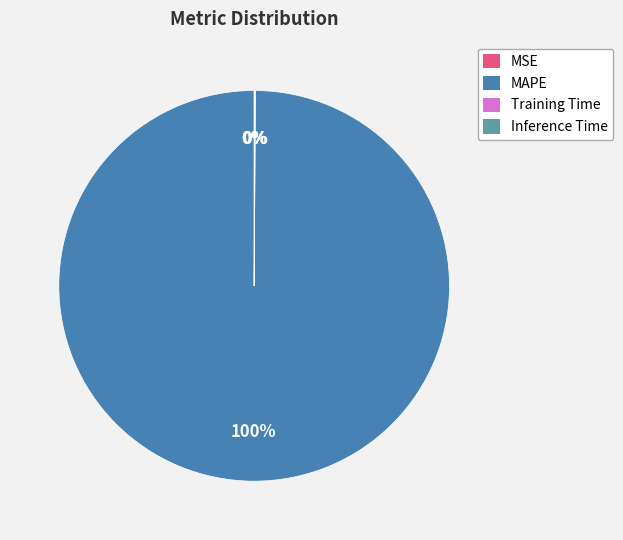

Which category has the biggest portion of the pie?

MAPE